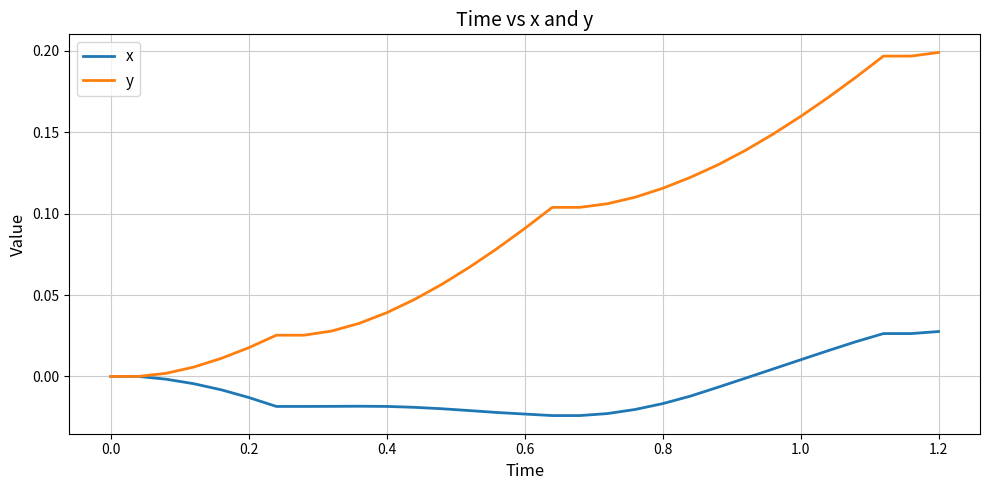

Which series has the largest total across all categories?

y